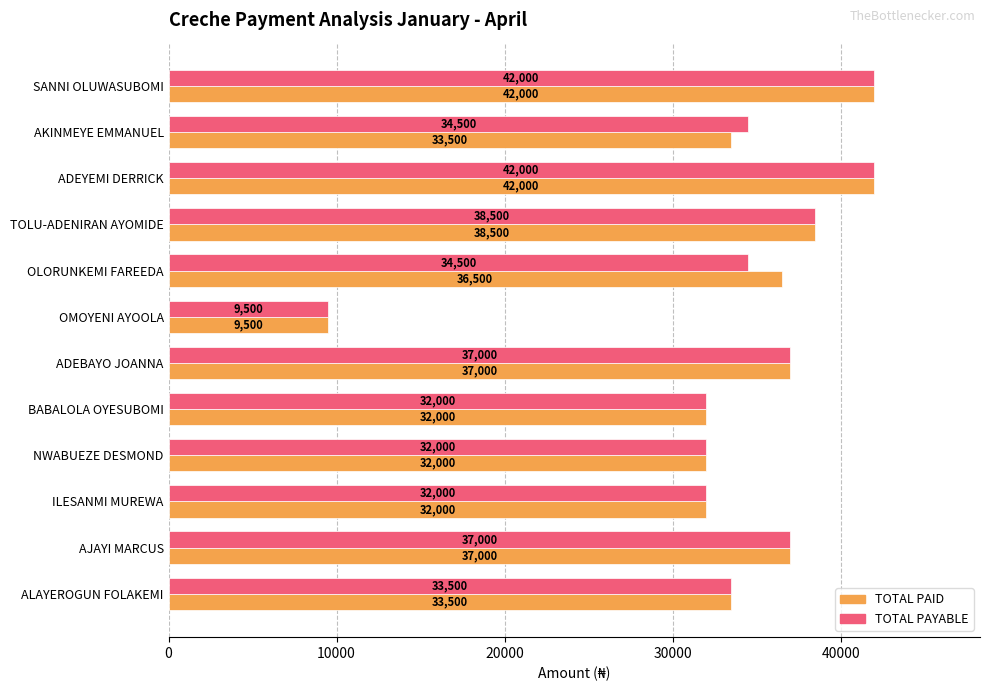

What is the greatest value displayed?

42000